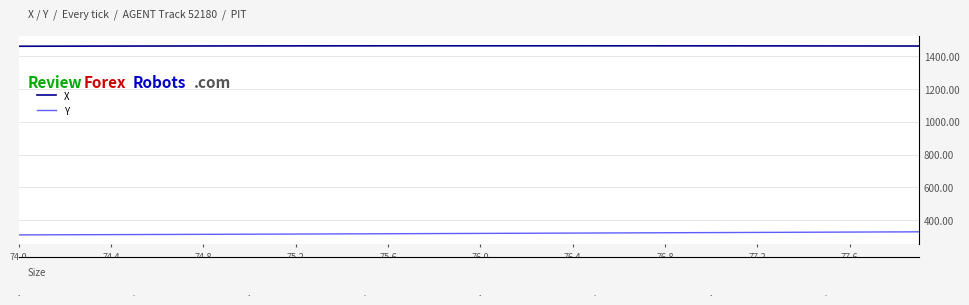

What is the average value of the Y series?

319.3